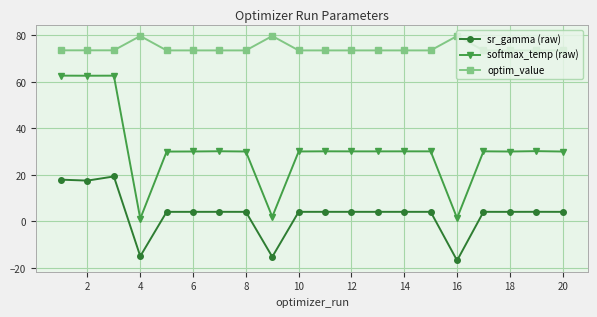

Which series has the largest range (max minus min)?

softmax_temp (raw)